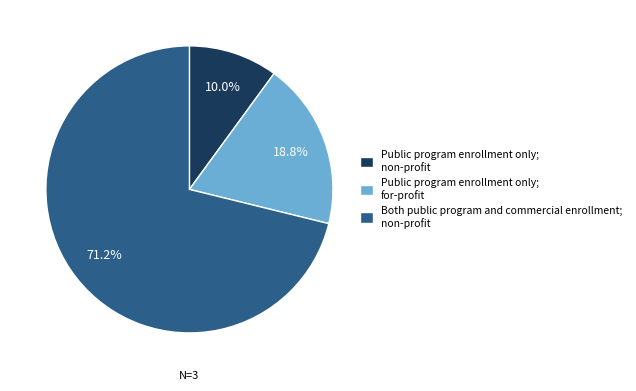

Count the number of slices in the pie.

3